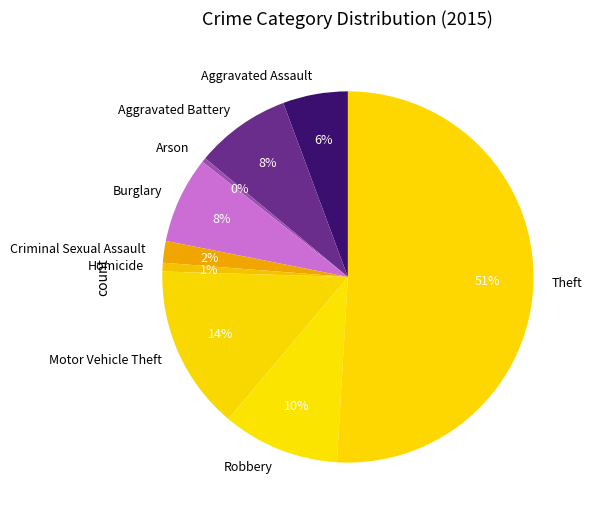

Combined, do Motor Vehicle Theft and Aggravated Assault account for over 50%?

No